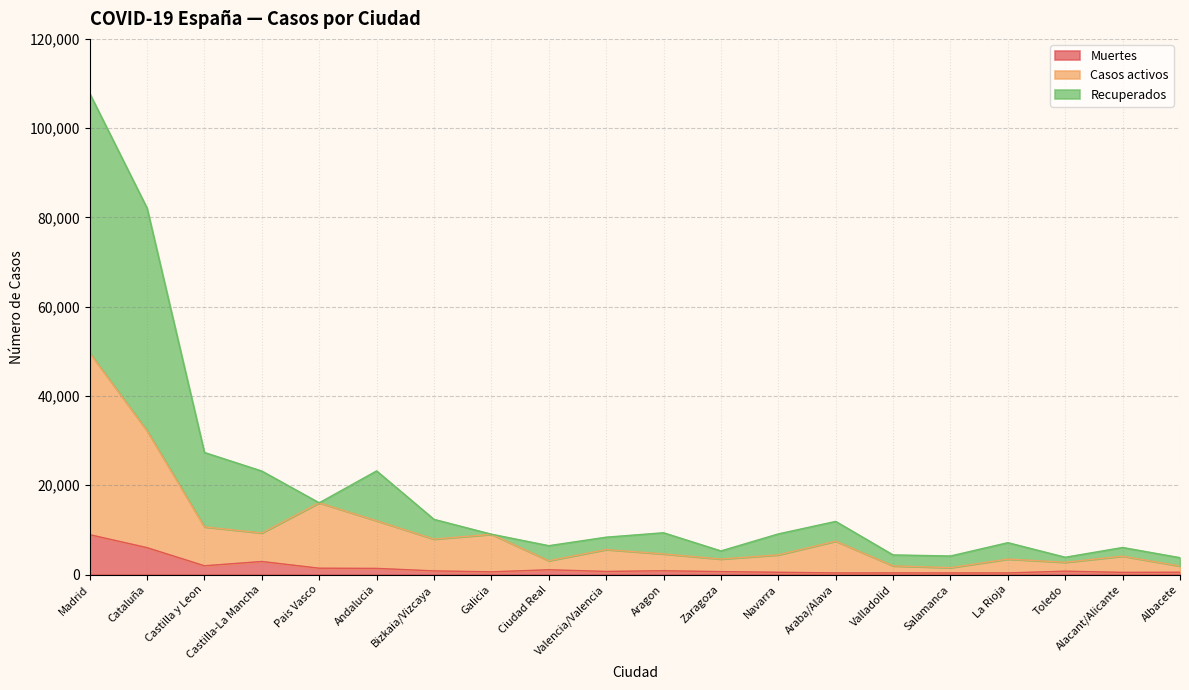

True or false: Muertes and Recuperados cross at least once.

False